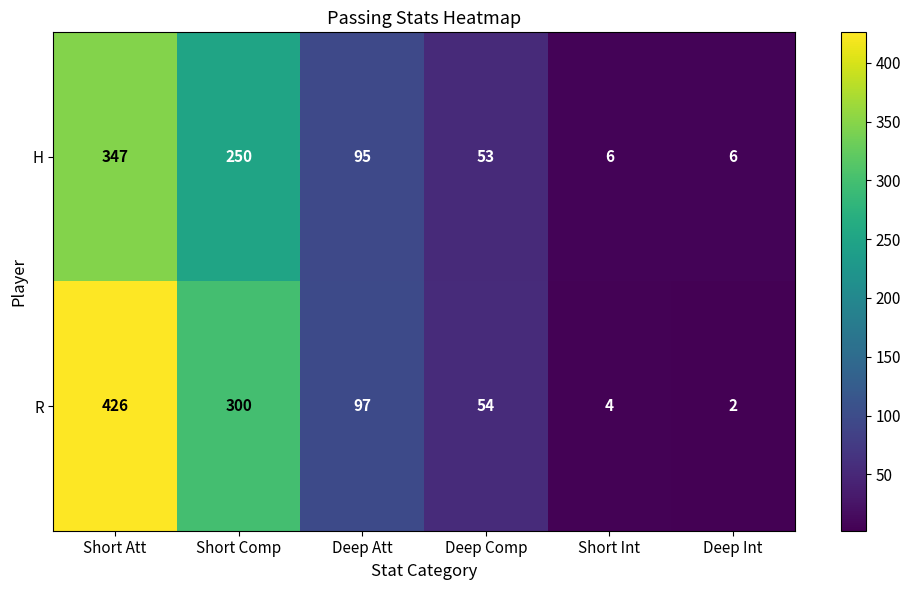

Reading left to right, extract all data points from this chart.

H: 347	250	95	53	6	6
R: 426	300	97	54	4	2